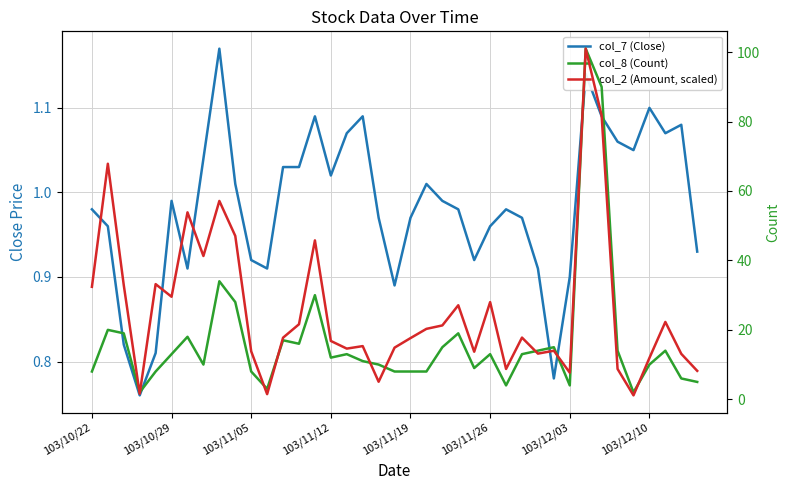

What position from the right is 29?

10